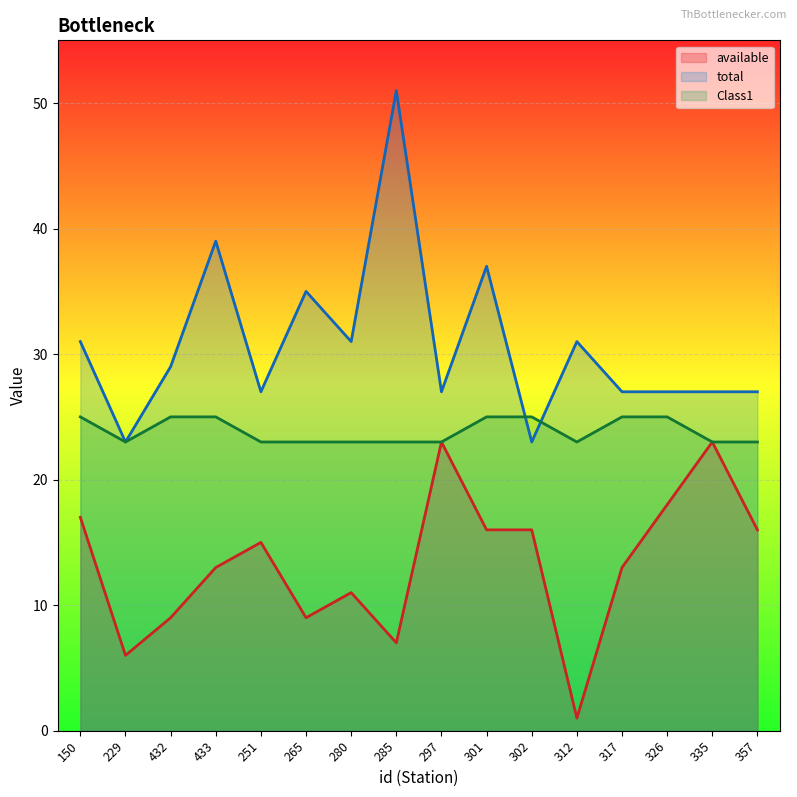

What is the maximum value shown in the chart?

51